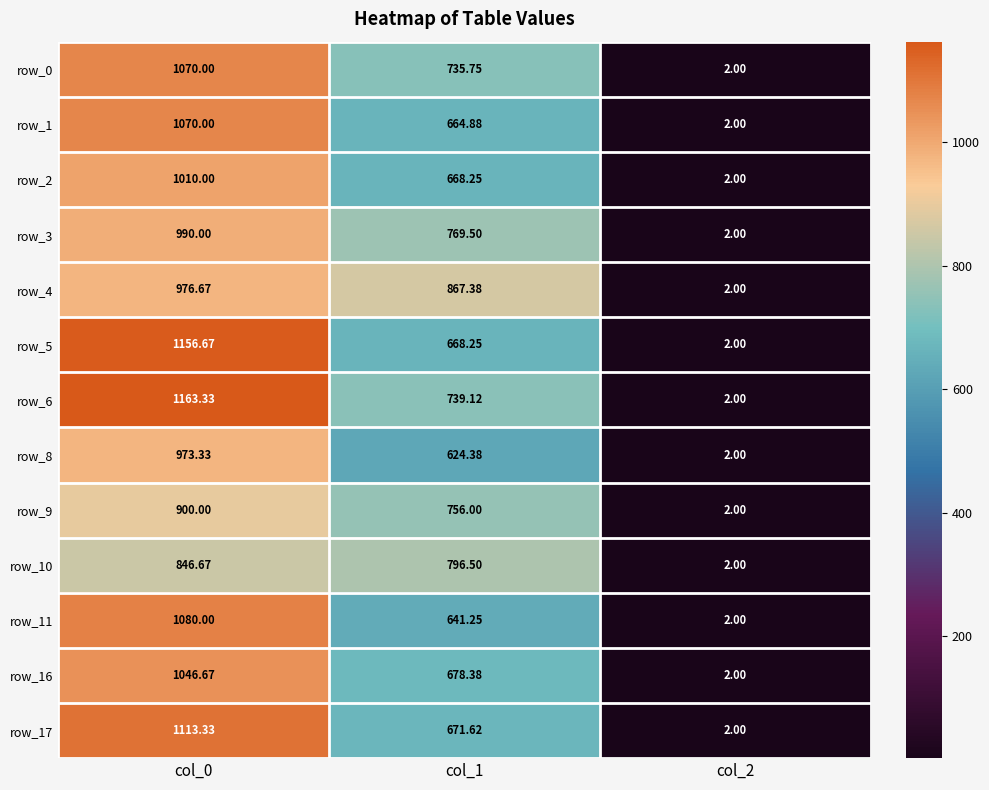

At which category is the sum across all series the highest?

col_0